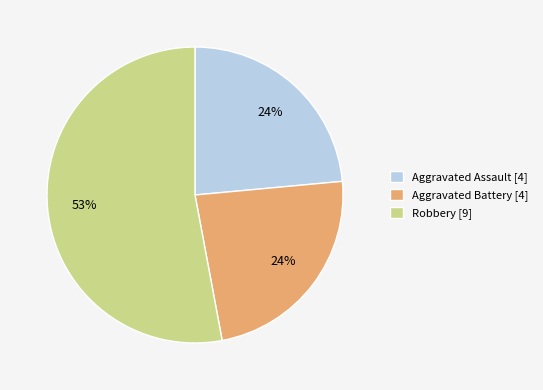

To the nearest percent, what portion does Aggravated Assault [4] represent?

24%